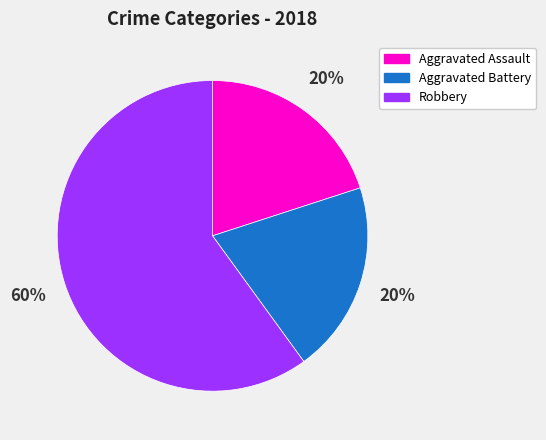

How many segments does this pie chart have?

3